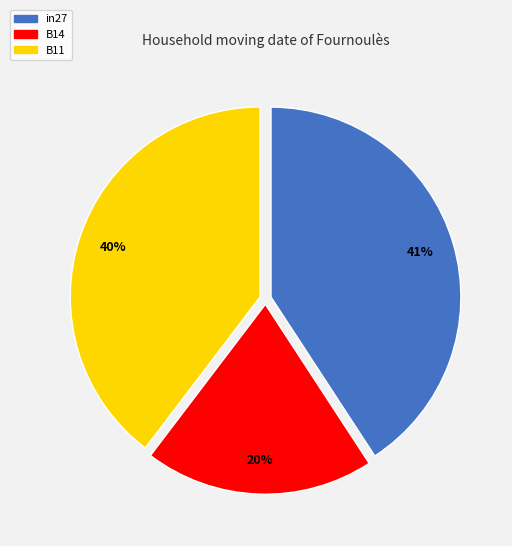

What is the smallest slice in the pie chart?

B14